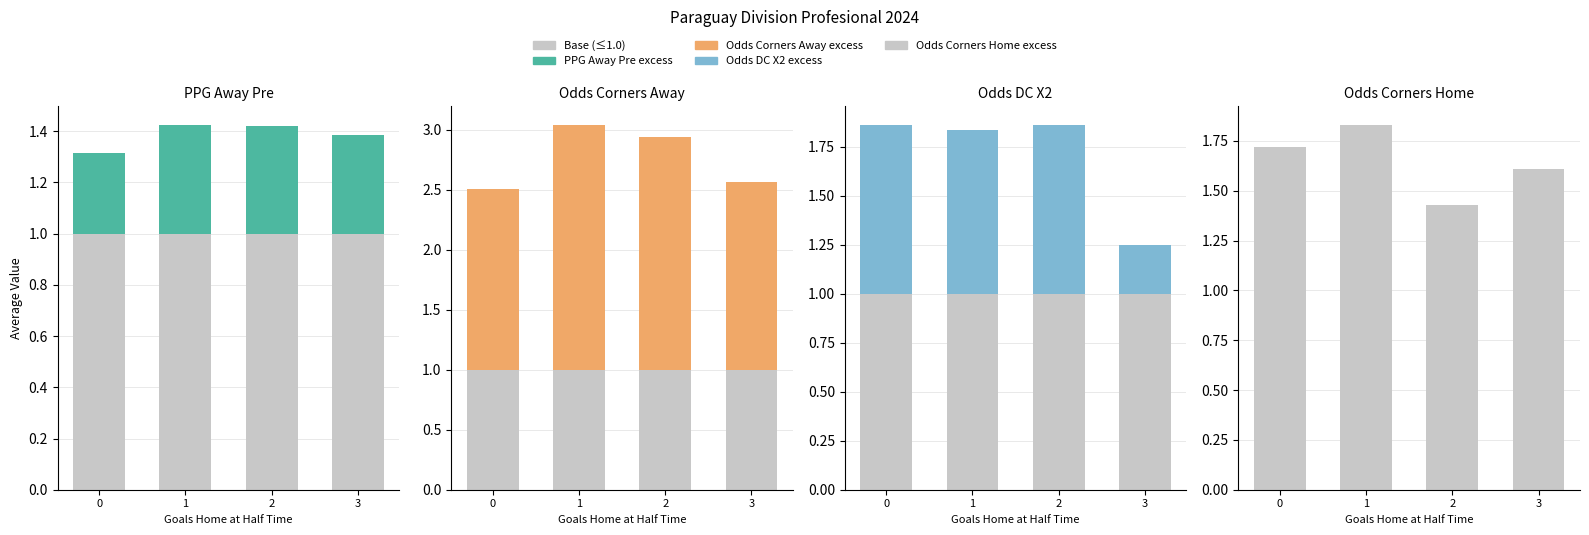

Which series has the largest total across all categories?

Odd_Corners_A